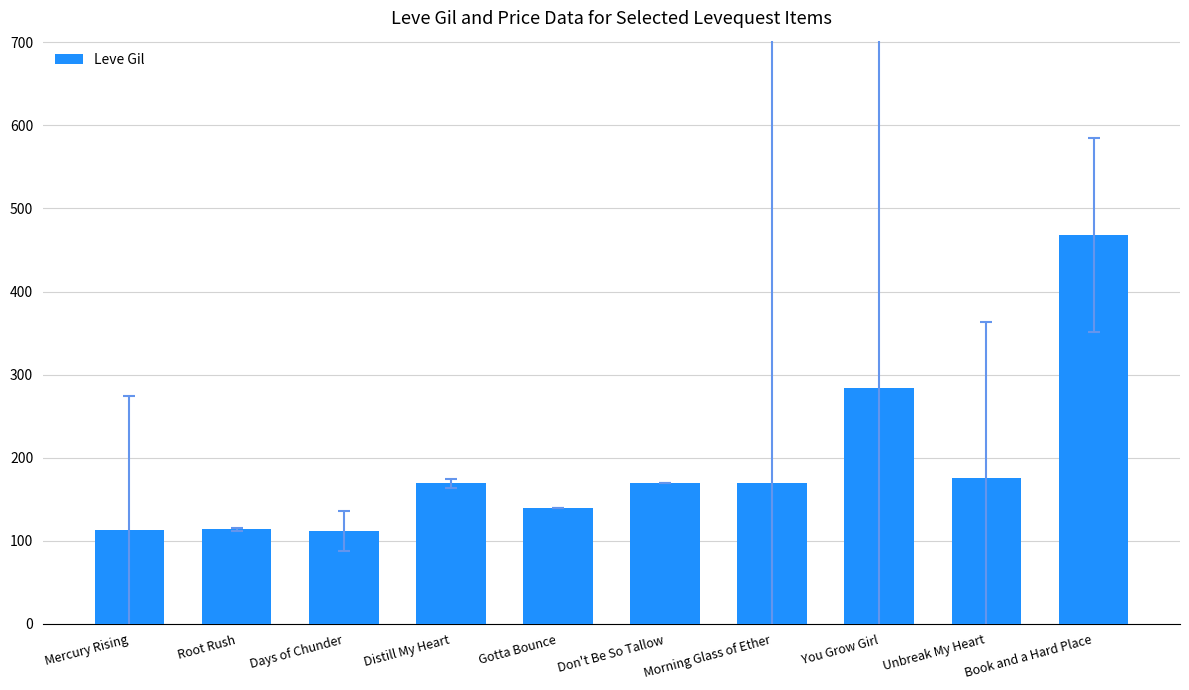

What is the label of the 9th bar from the left?

Unbreak My Heart